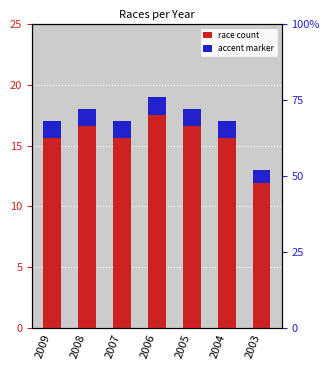

At which label does race count reach its minimum?

2003